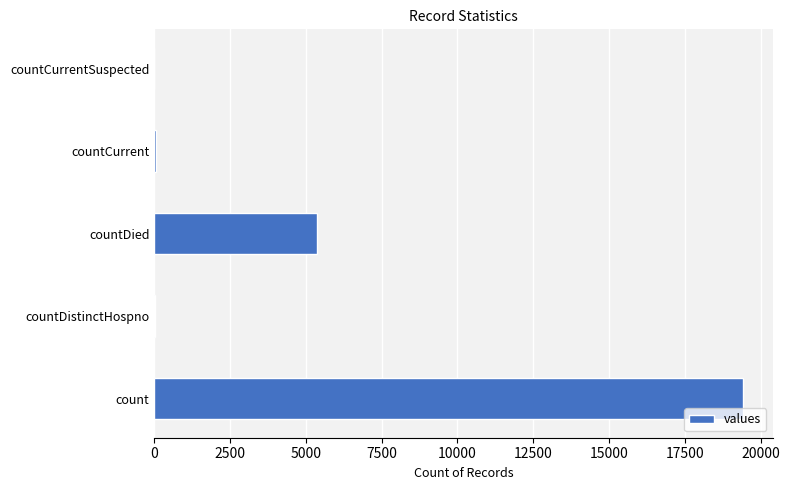

Between countDied and countDistinctHospno, which is larger?

countDied